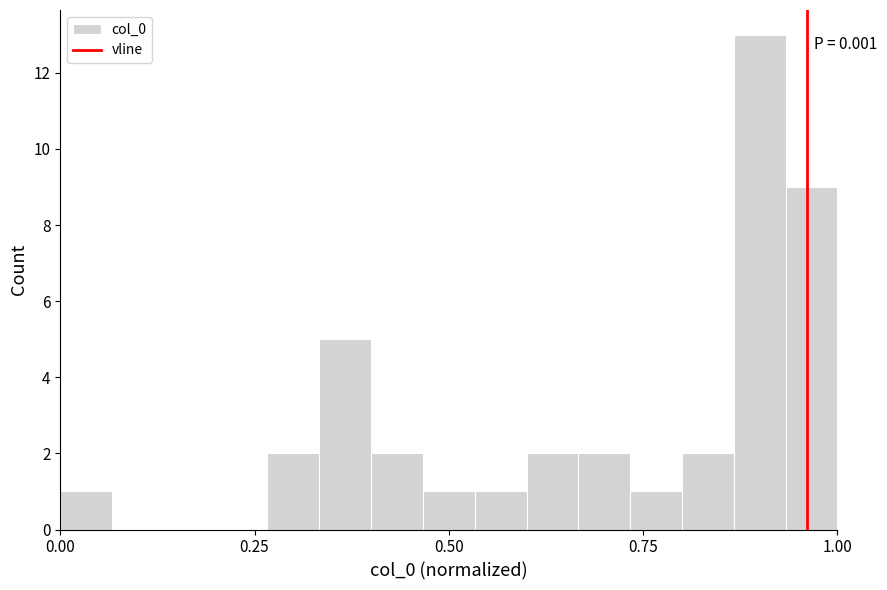

Read against the x-axis, roughly where is the centre of the tallest bar?

0.90